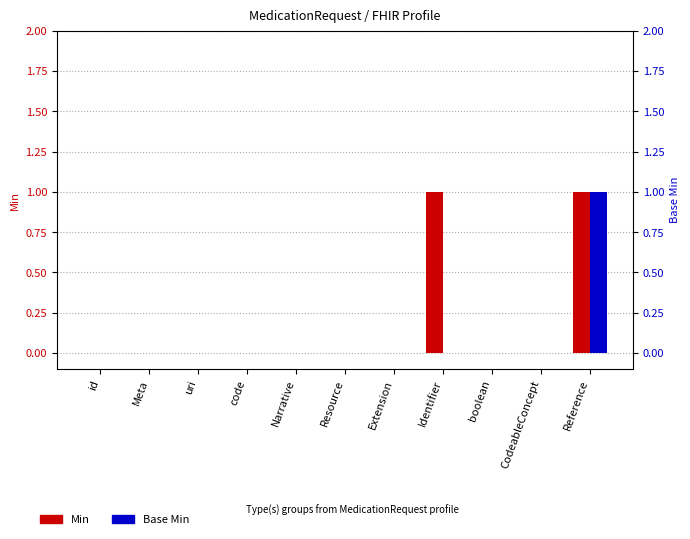

What are all the series names shown in the legend?

Min, Base Min